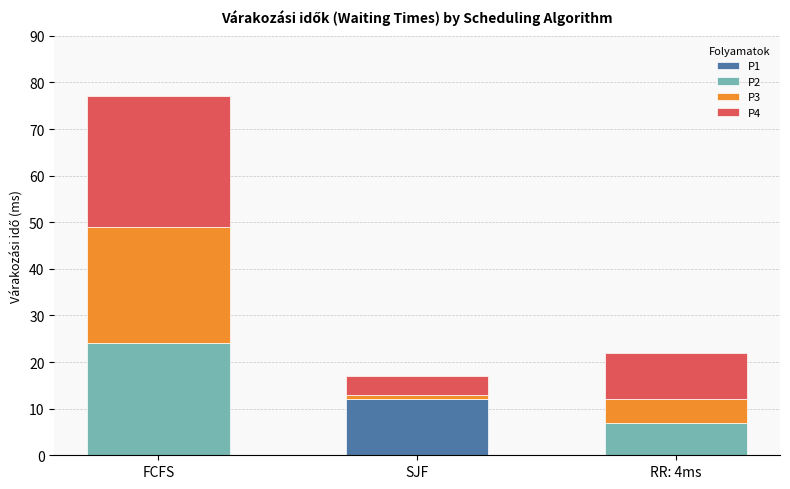

True or false: P1 has a value of 3 at SJF.

False